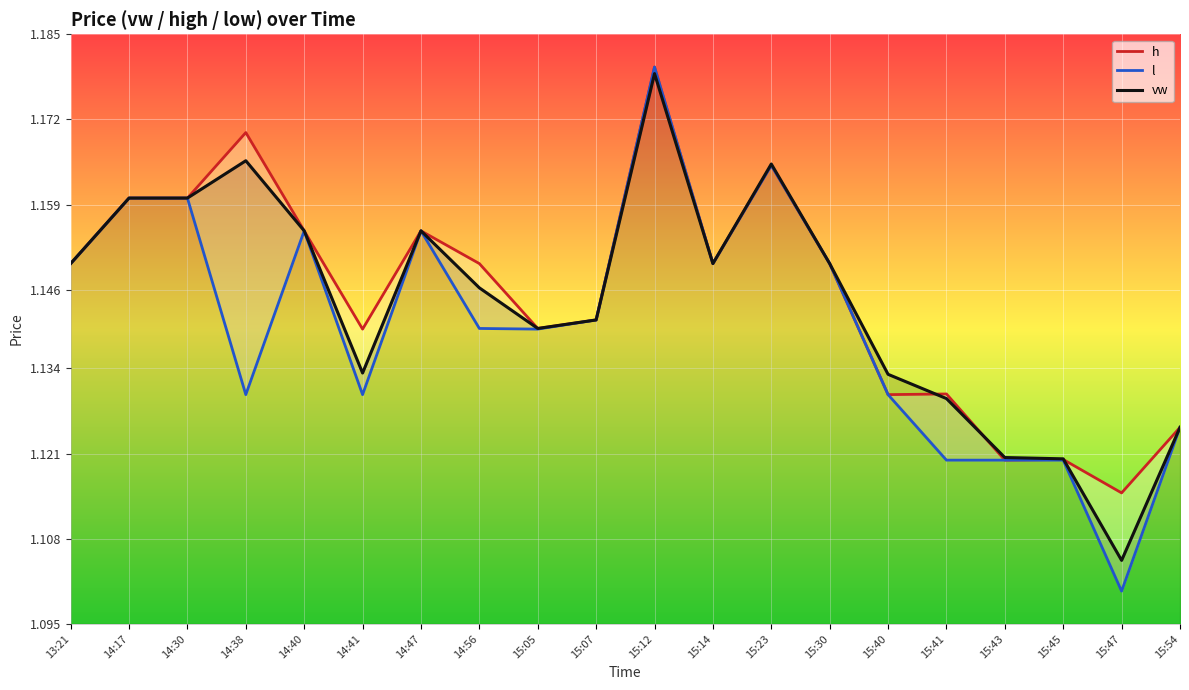

What position from the right is 15:54?

1